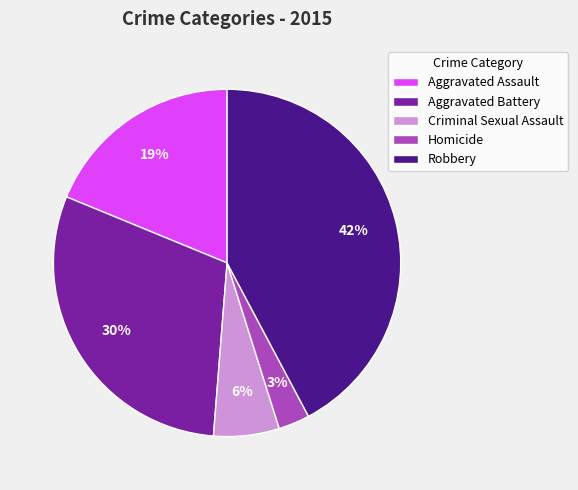

To the nearest percent, what percentage of the pie is Criminal Sexual Assault?

6%